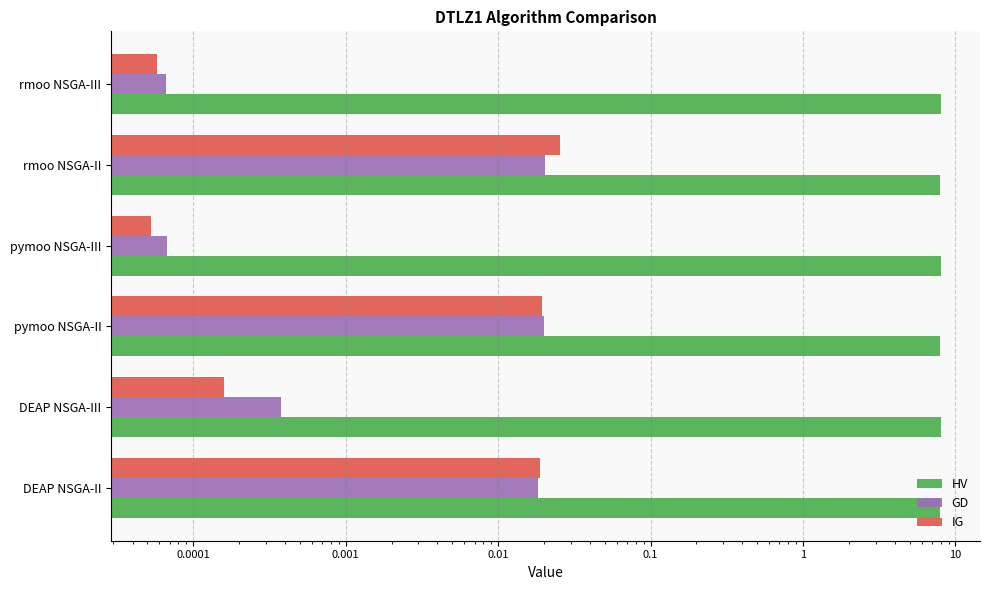

Does the chart contain any negative values?

No